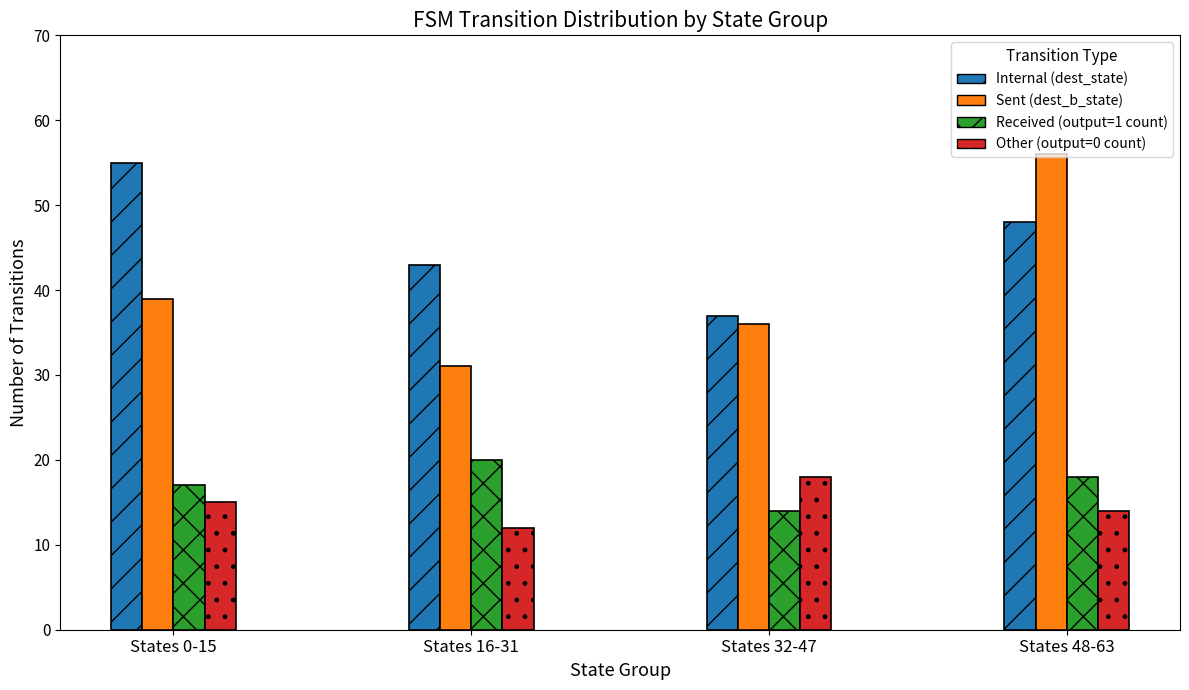

What is the label of the 1st bar from the left?

States 0-15